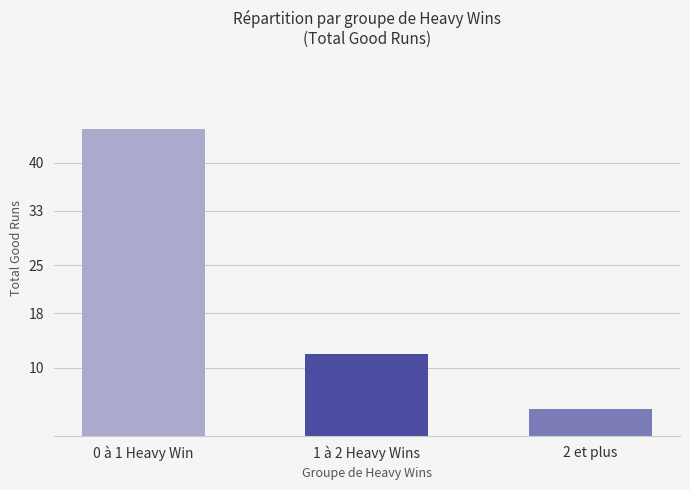

What is the minimum value shown in the chart?

4